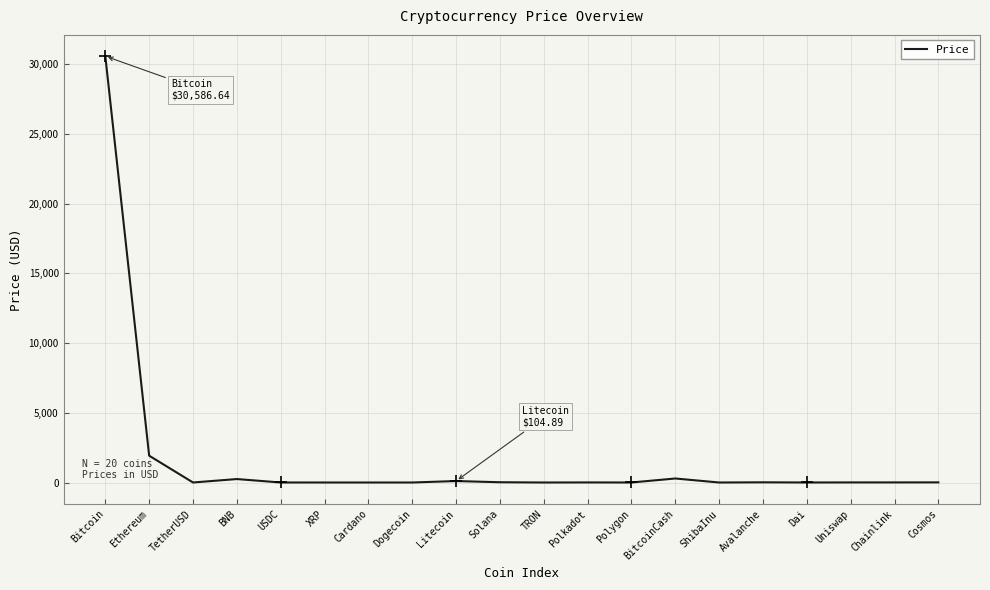

What is the greatest value displayed?

30586.6